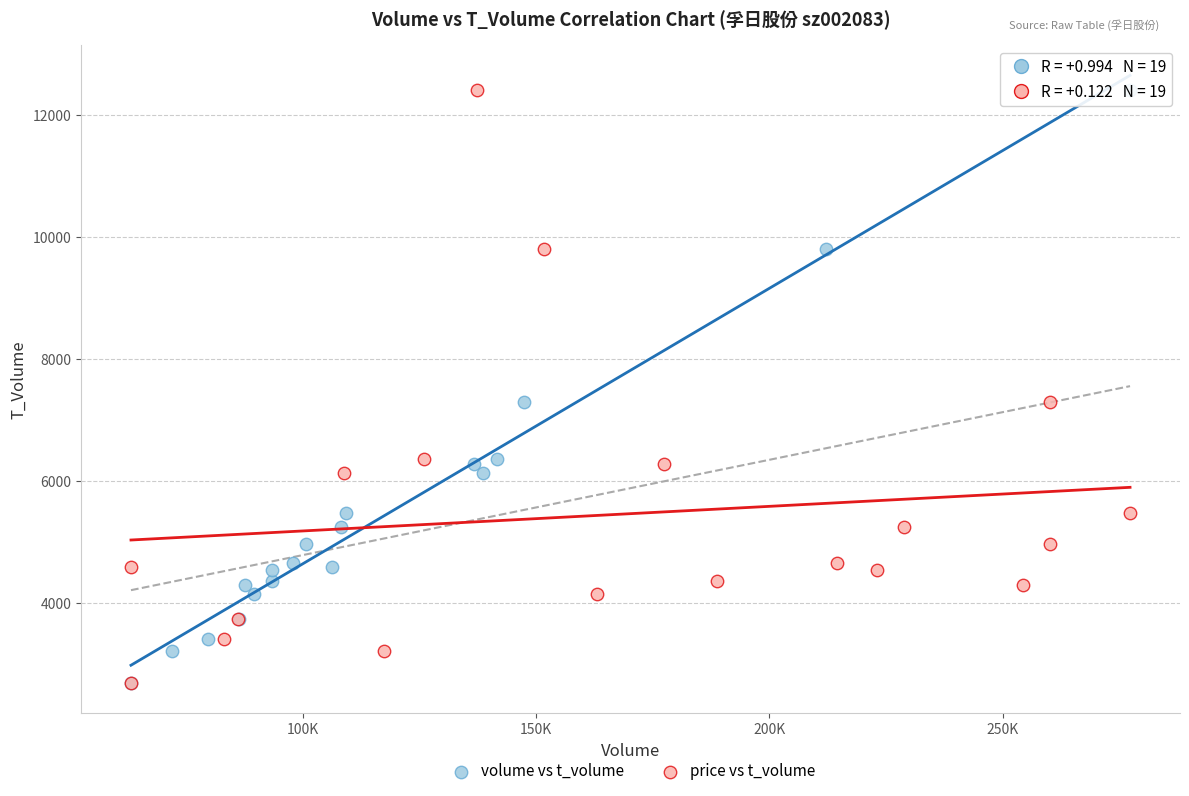

What are all the series names shown in the legend?

volume vs t_volume, price vs t_volume